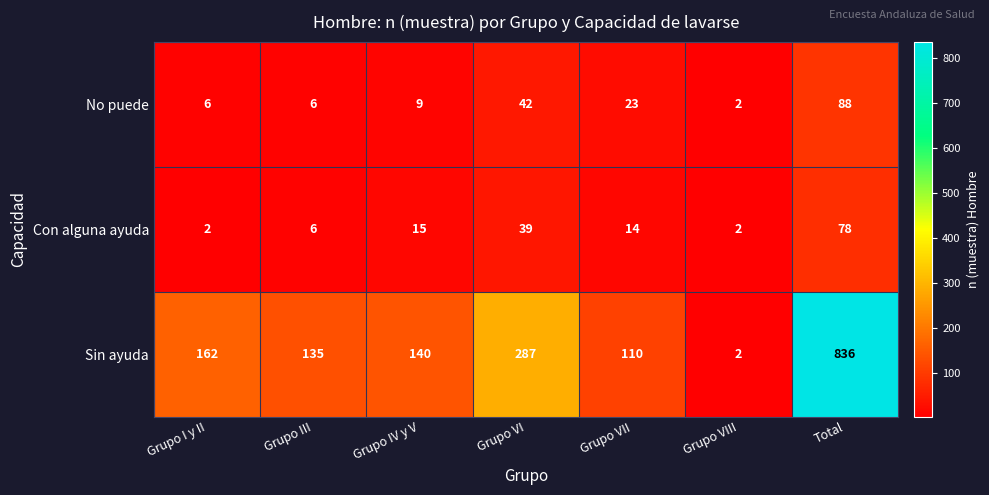

How many distinct data groups are displayed?

3